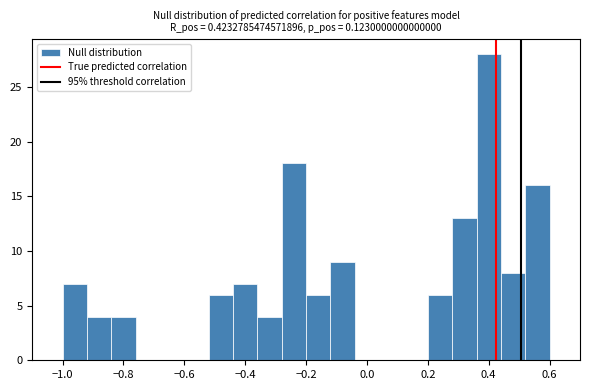

Reading left to right, list every bar in this chart as the range it spans on the x-axis followed by its height. The values are not printed on the chart, so give them approximately, as read against the axis.

-1.00 to -0.92: 7
-0.92 to -0.84: 4
-0.84 to -0.76: 4
-0.76 to -0.68: 0
-0.68 to -0.60: 0
-0.60 to -0.52: 0
-0.52 to -0.44: 6
-0.44 to -0.36: 7
-0.36 to -0.28: 4
-0.28 to -0.20: 18
-0.20 to -0.12: 6
-0.12 to -0.04: 9
-0.04 to 0.04: 0
0.04 to 0.12: 0
0.12 to 0.20: 0
0.20 to 0.28: 6
0.28 to 0.36: 13
0.36 to 0.44: 28
0.44 to 0.52: 8
0.52 to 0.60: 16